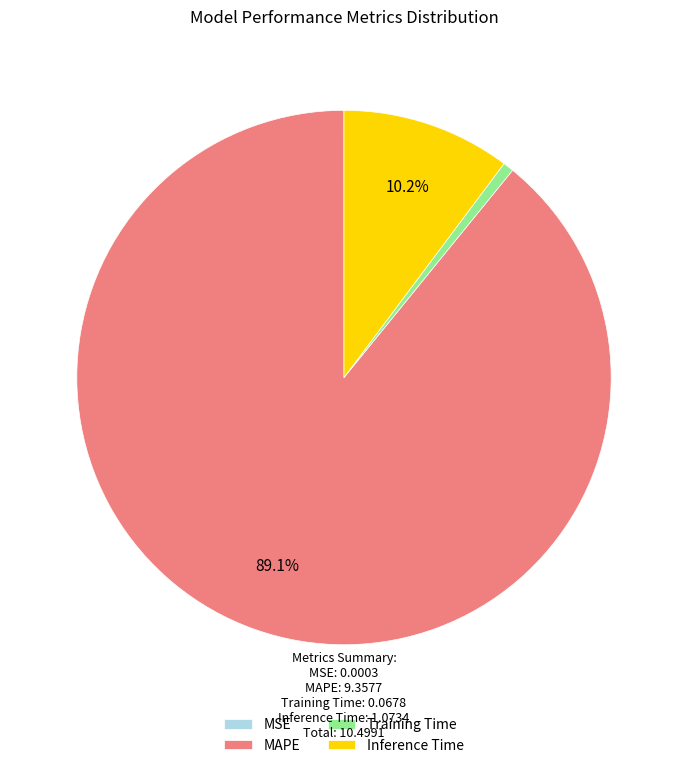

The MAPE slice represents 89% of the pie. True or false?

True